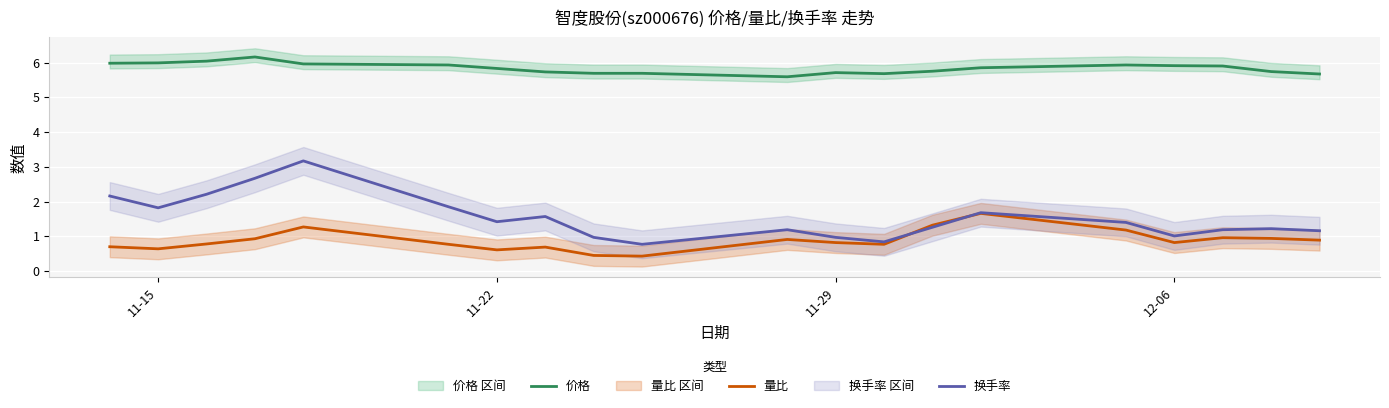

What is the minimum value for 价格?

5.6